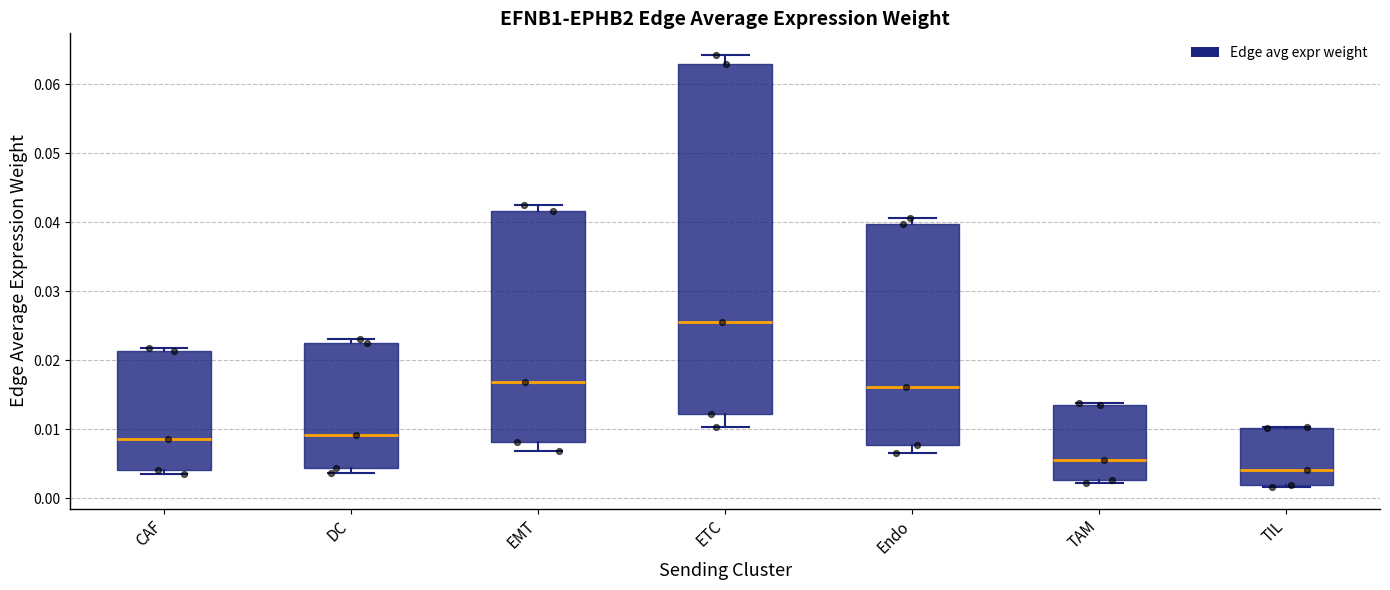

Where is the lower edge of the box for DC on the y-axis? The values are not printed on the chart, so give them approximately, as read against the axis.

0.004